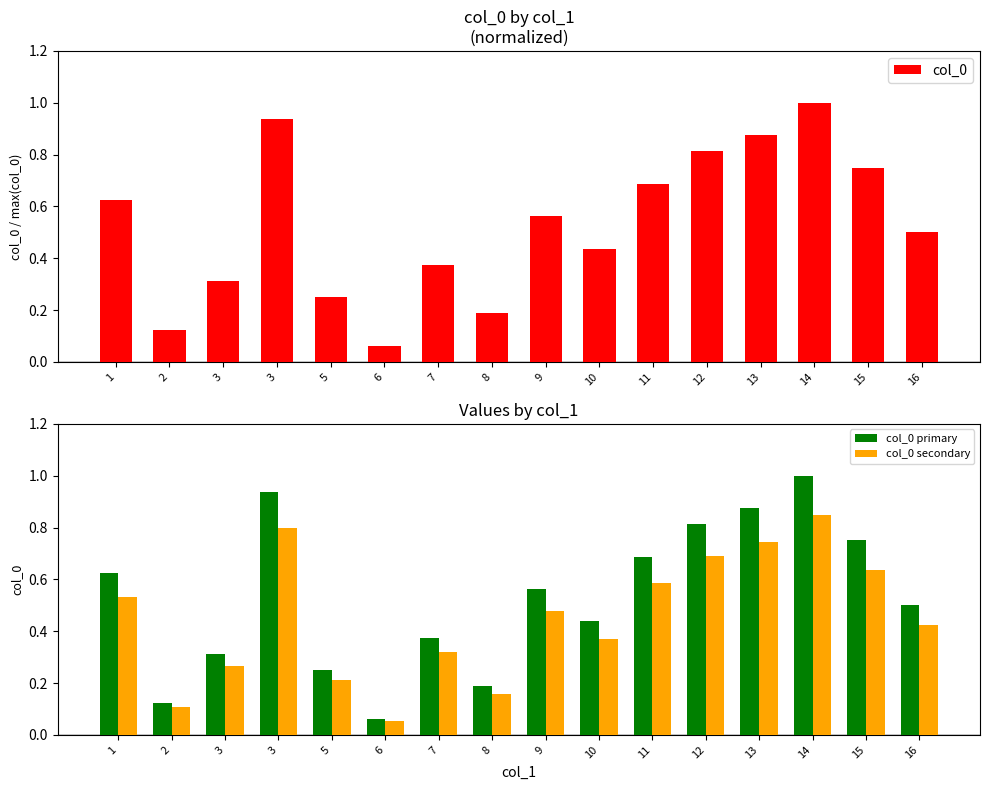

What is the difference between the maximum and minimum values in the col_0 series?

0.9